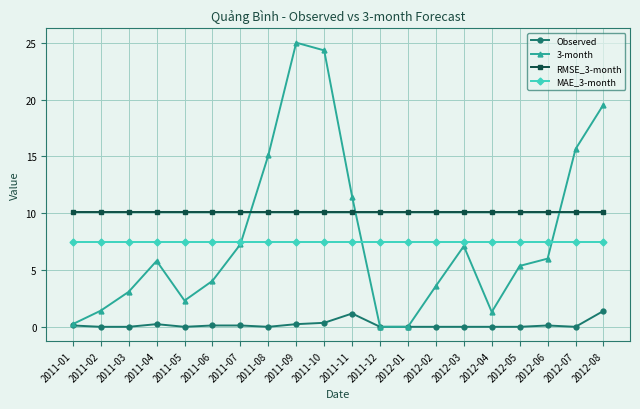

The Observed series shows 0.2 at 2011-09. True or false?

True